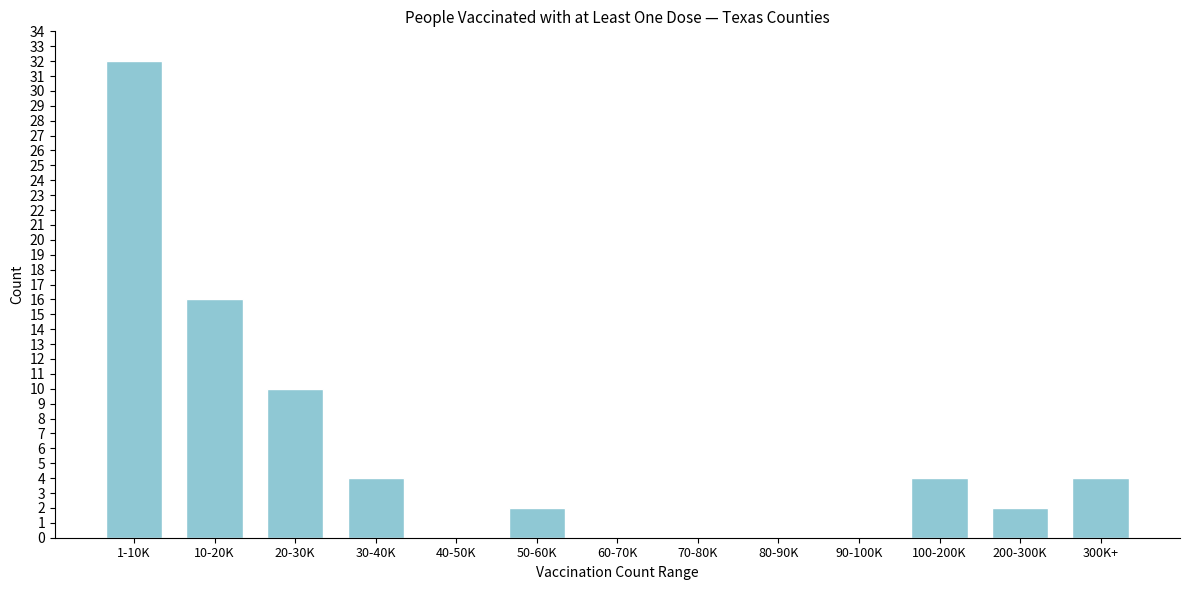

Reading left to right, transcribe all the data shown in this chart.

1-10K=32	10-20K=16	20-30K=10	30-40K=4	40-50K=0	50-60K=2	60-70K=0	70-80K=0	80-90K=0	90-100K=0	100-200K=4	200-300K=2	300K+=4